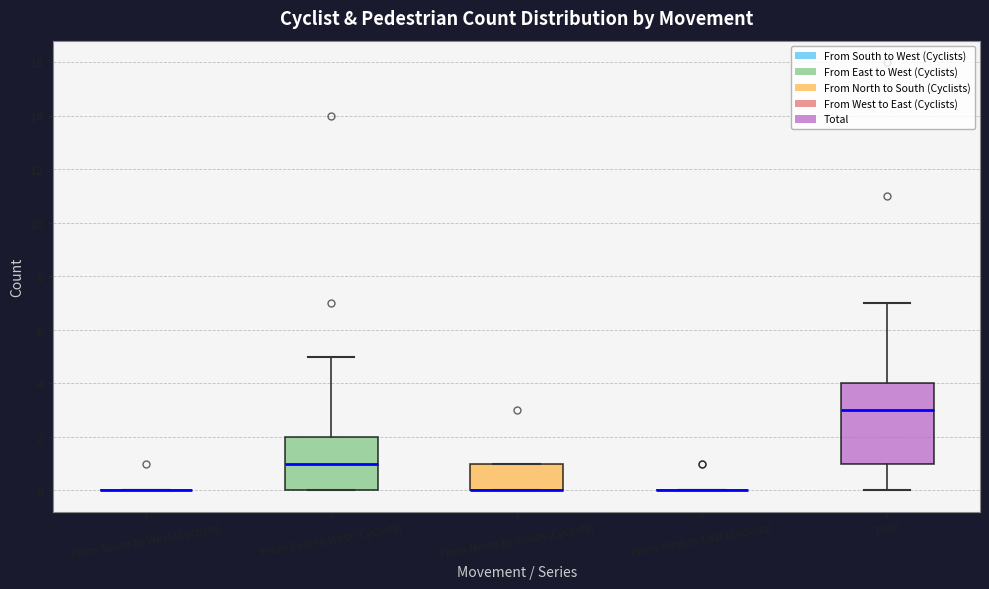

Comparing the boxes themselves (not the whiskers), which one is the tallest?

Total